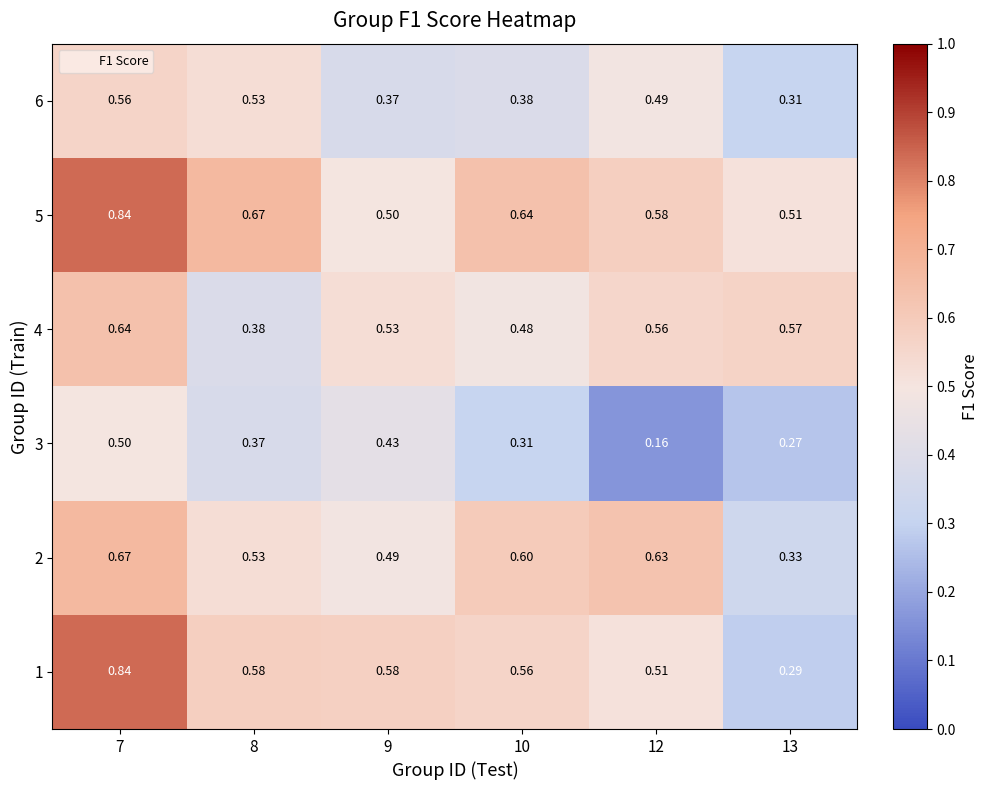

Is the value of 3 at 7 greater than the value of 1 at 12?

No